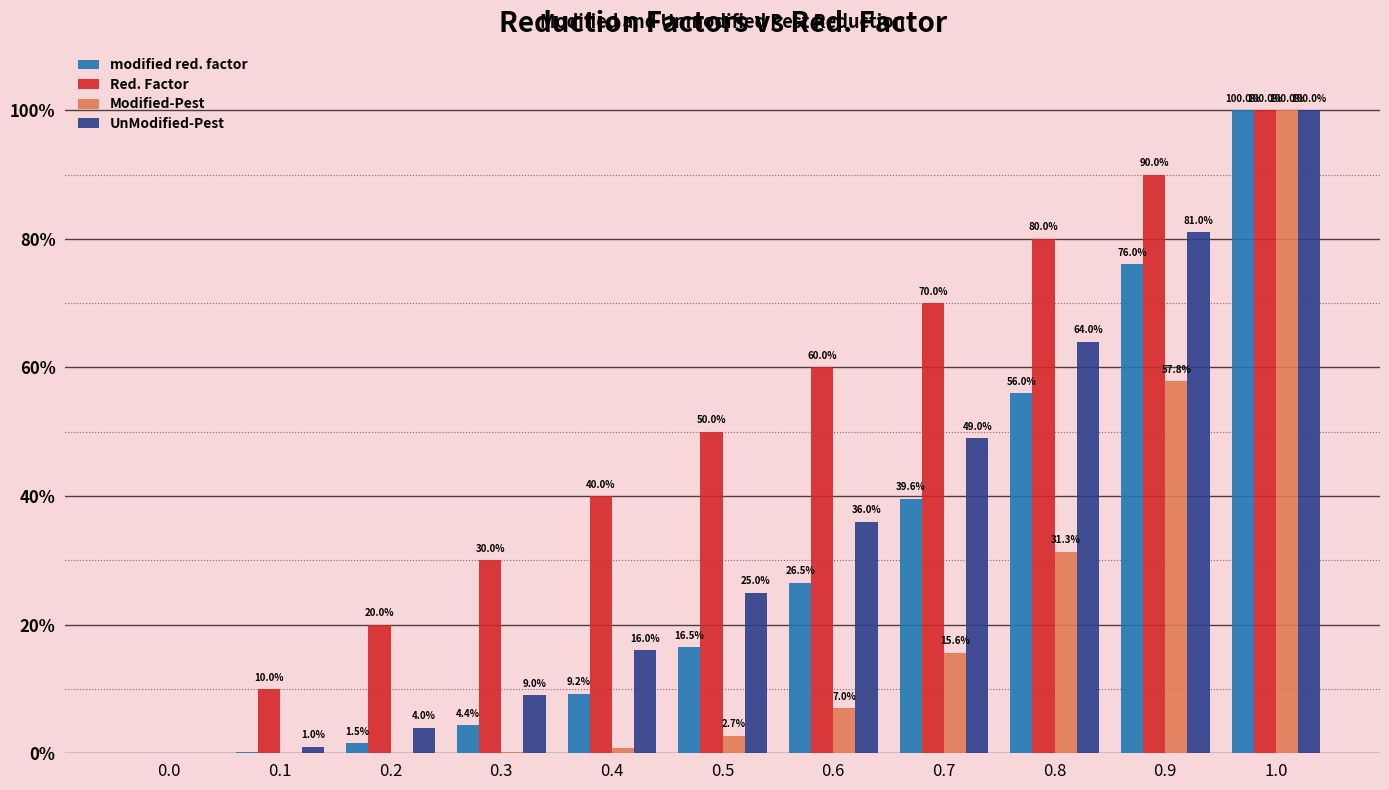

Are the bars grouped side by side (vs. stacked)?

Yes